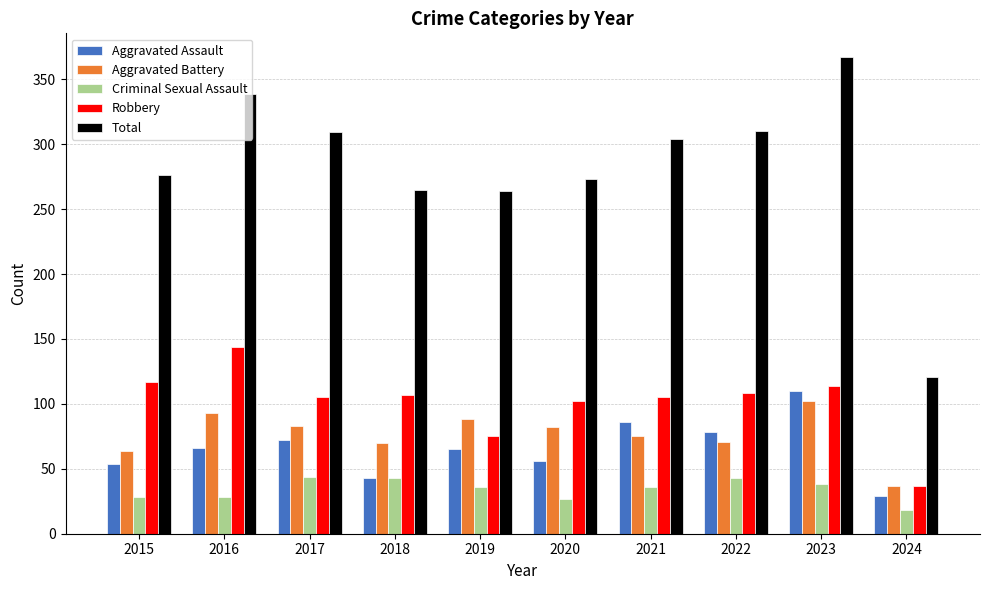

At how many categories does at least one series exceed 248?

9